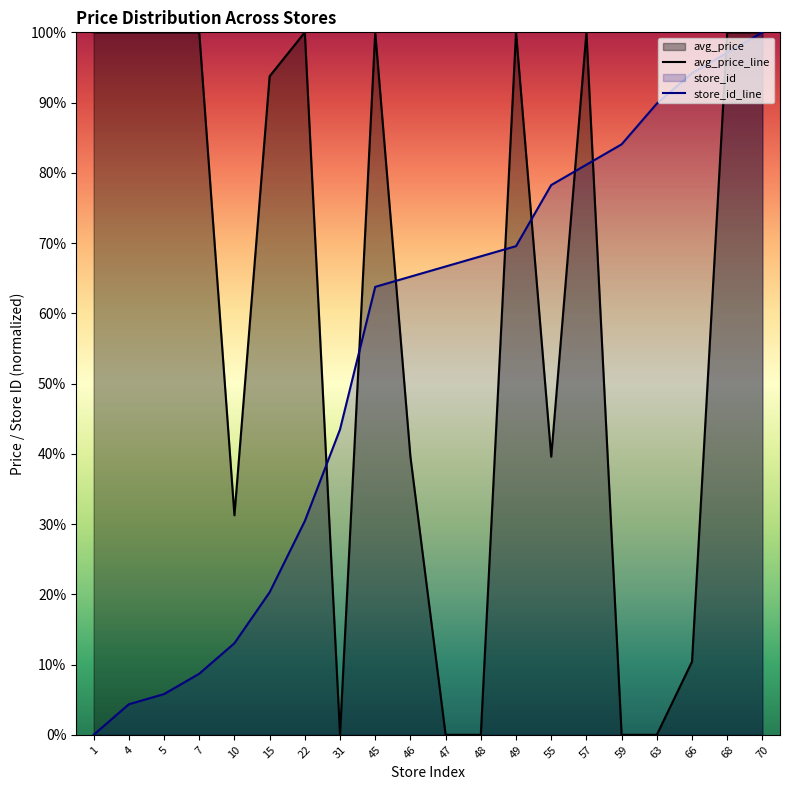

At which category is the sum across all series the highest?

70